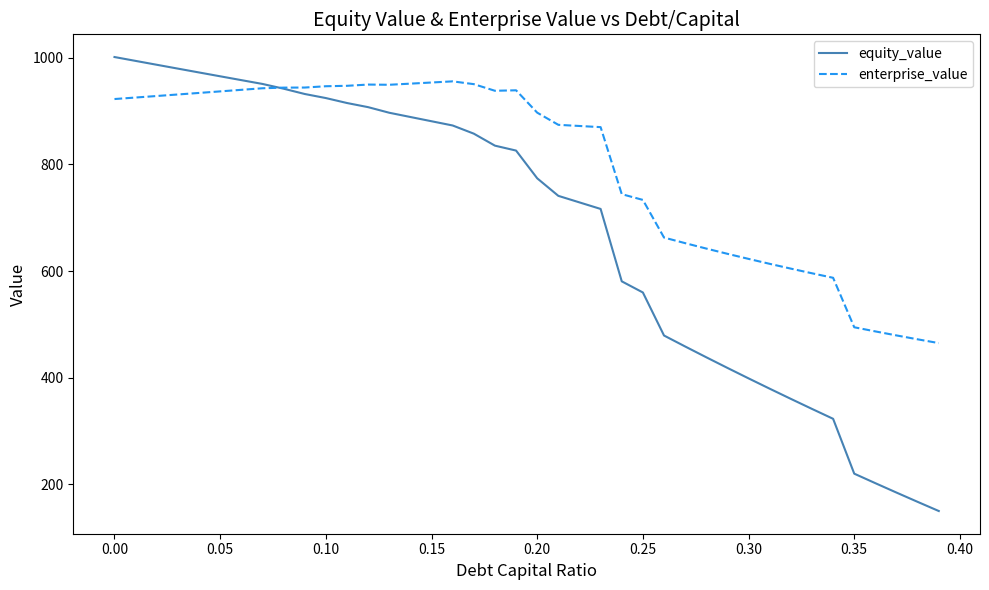

Does the chart display data point markers on the line(s)?

No